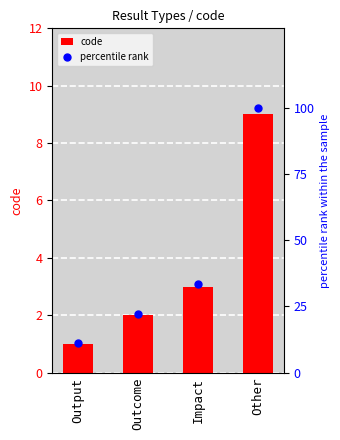

Which series reaches the minimum Y coordinate?

code